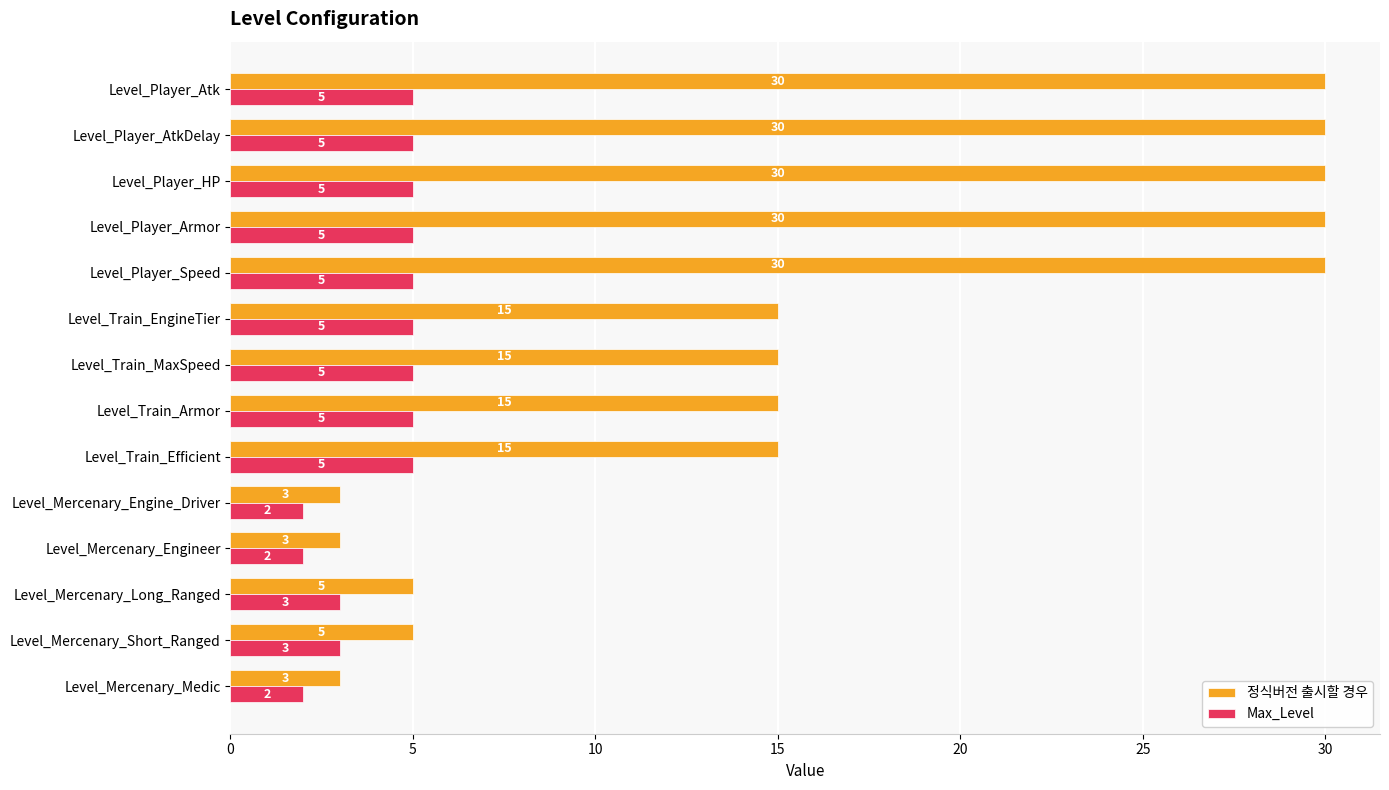

Which series has the widest spread of values?

정식버전 출시할 경우